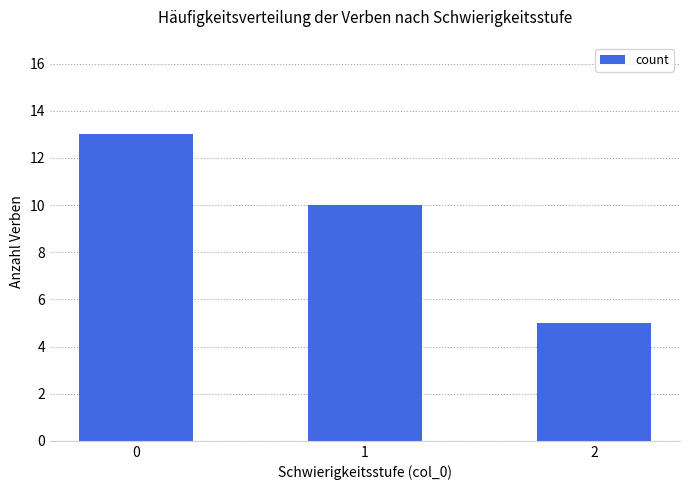

Are the bars horizontal?

No